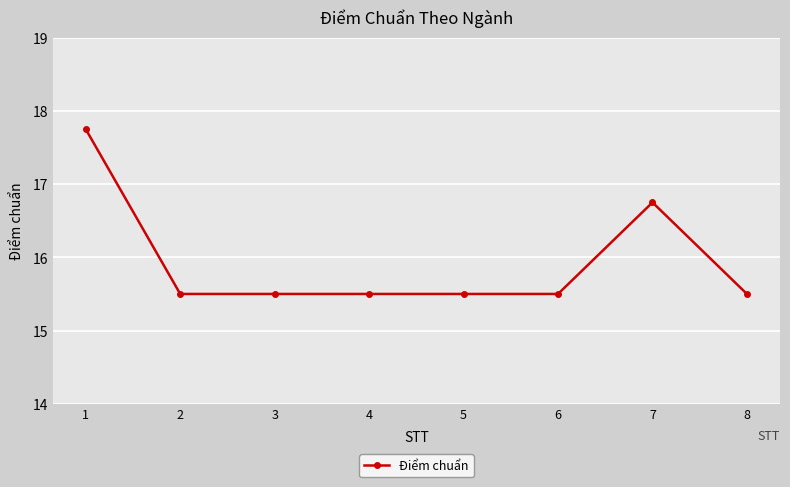

Approximately how many times larger is the value at 6 compared to 4?

1.0